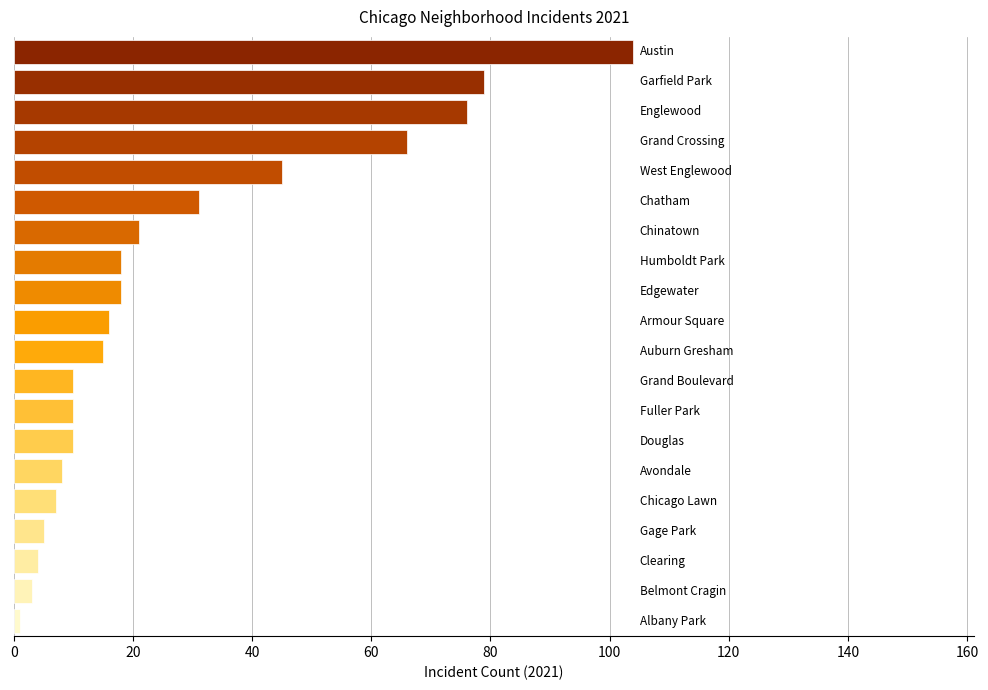

What is the average value?

27